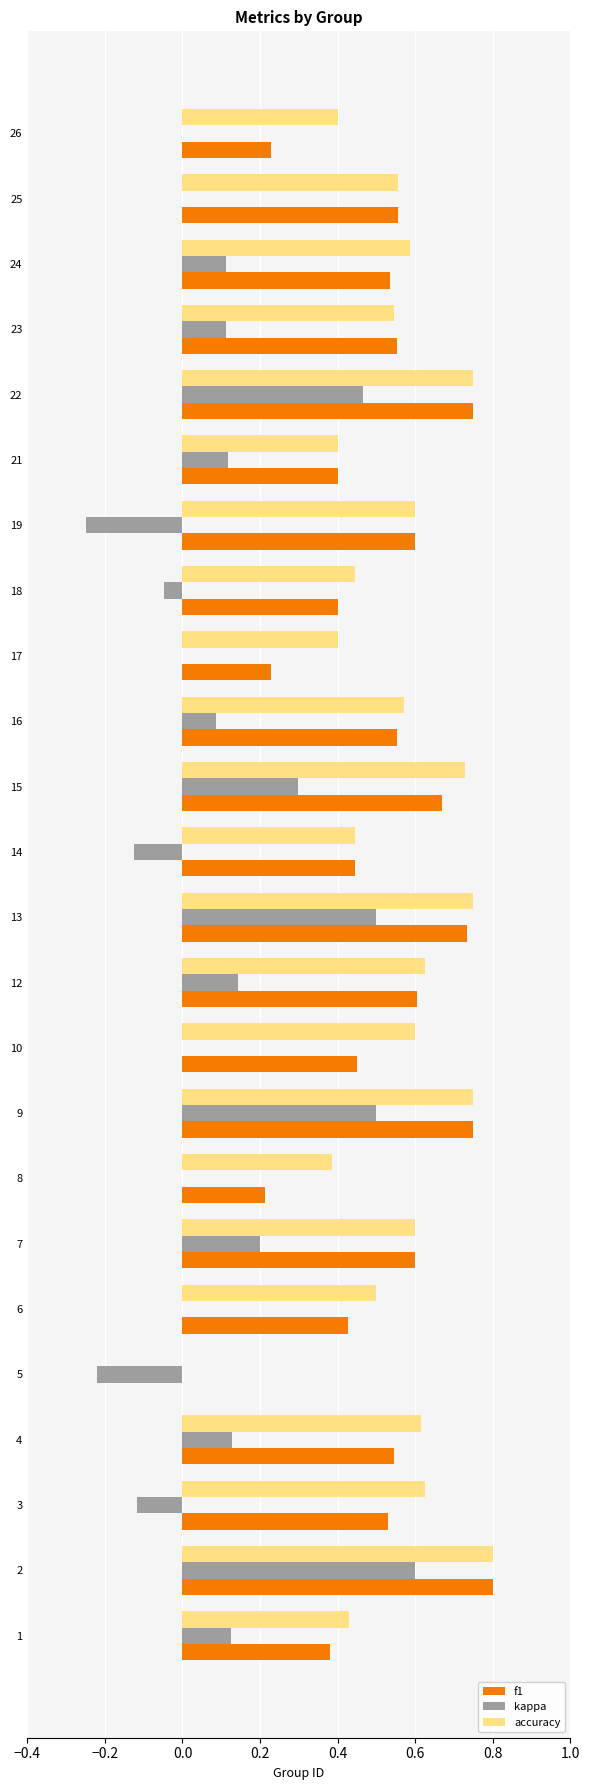

What are all the series names shown in the legend?

f1, kappa, accuracy